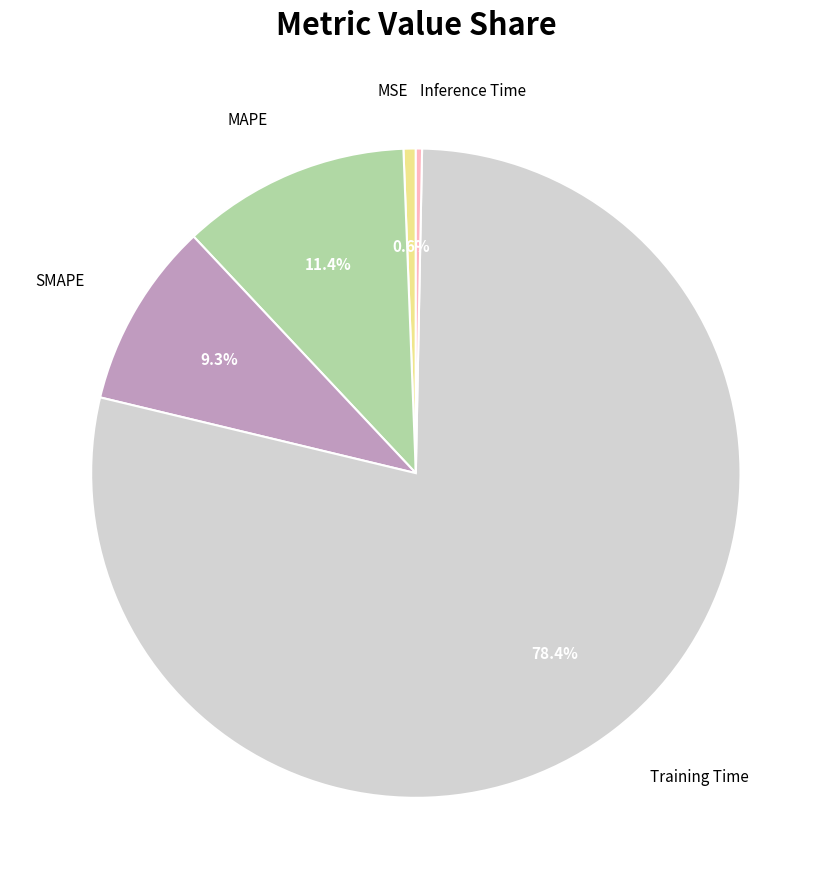

Which has a higher value, MSE or MAPE?

MAPE